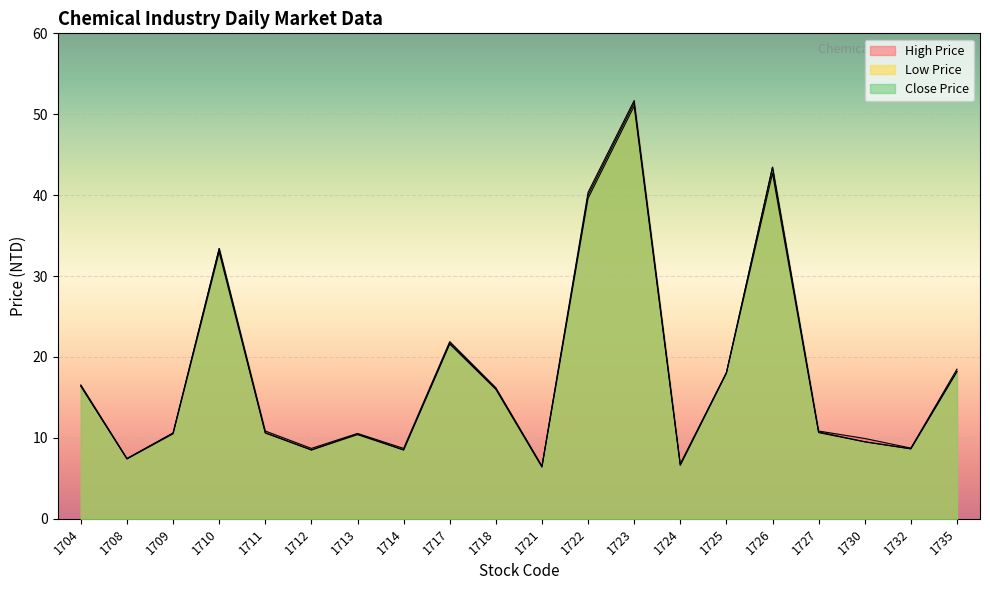

How many series are shown in this chart?

3